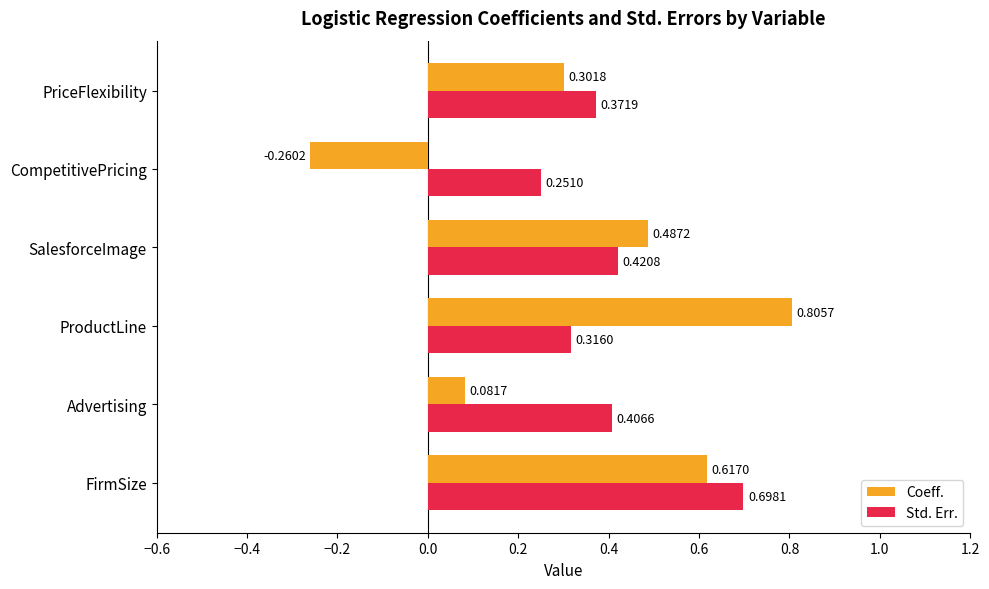

How many negative values does the Coeff. series have?

1